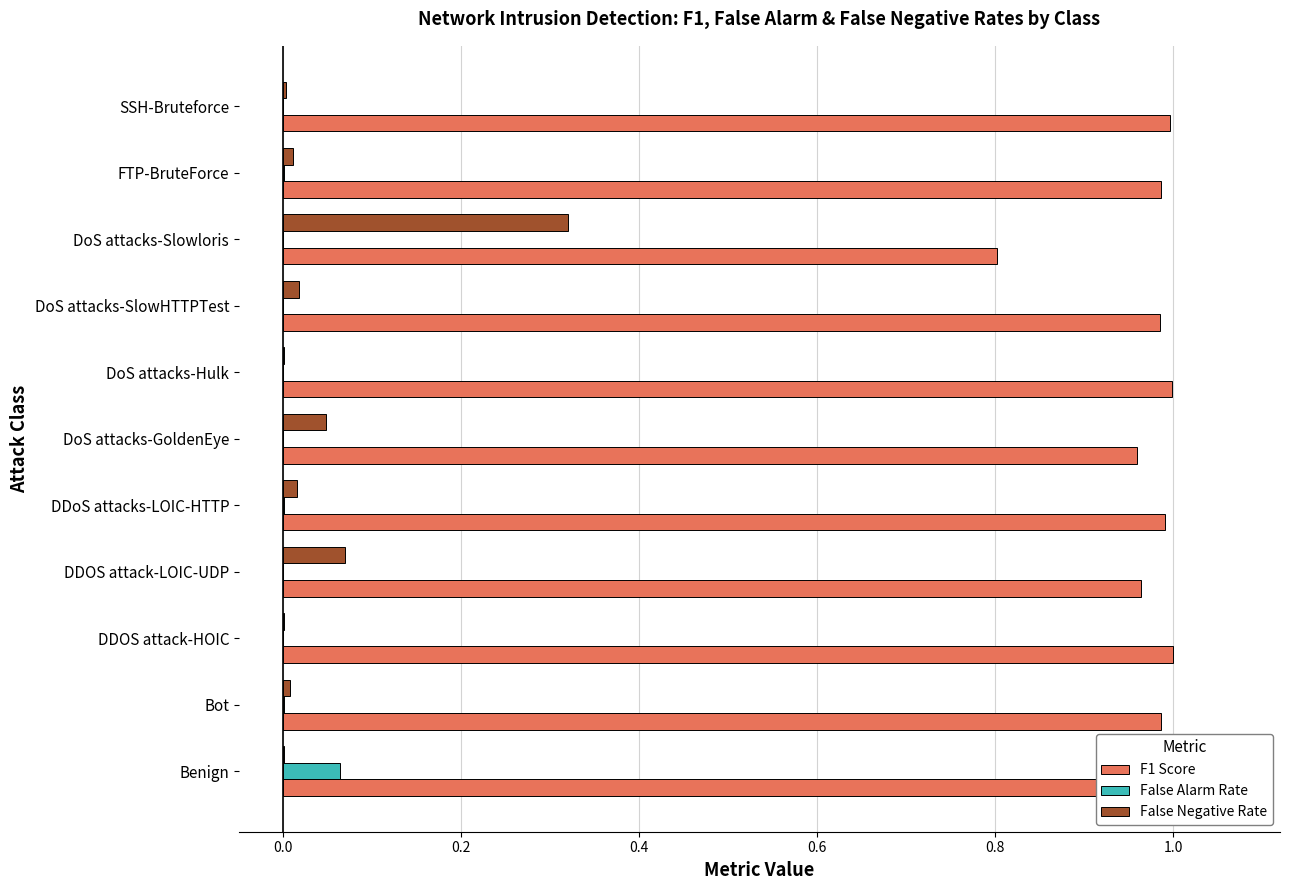

Which series has the largest total across all categories?

F1 Score